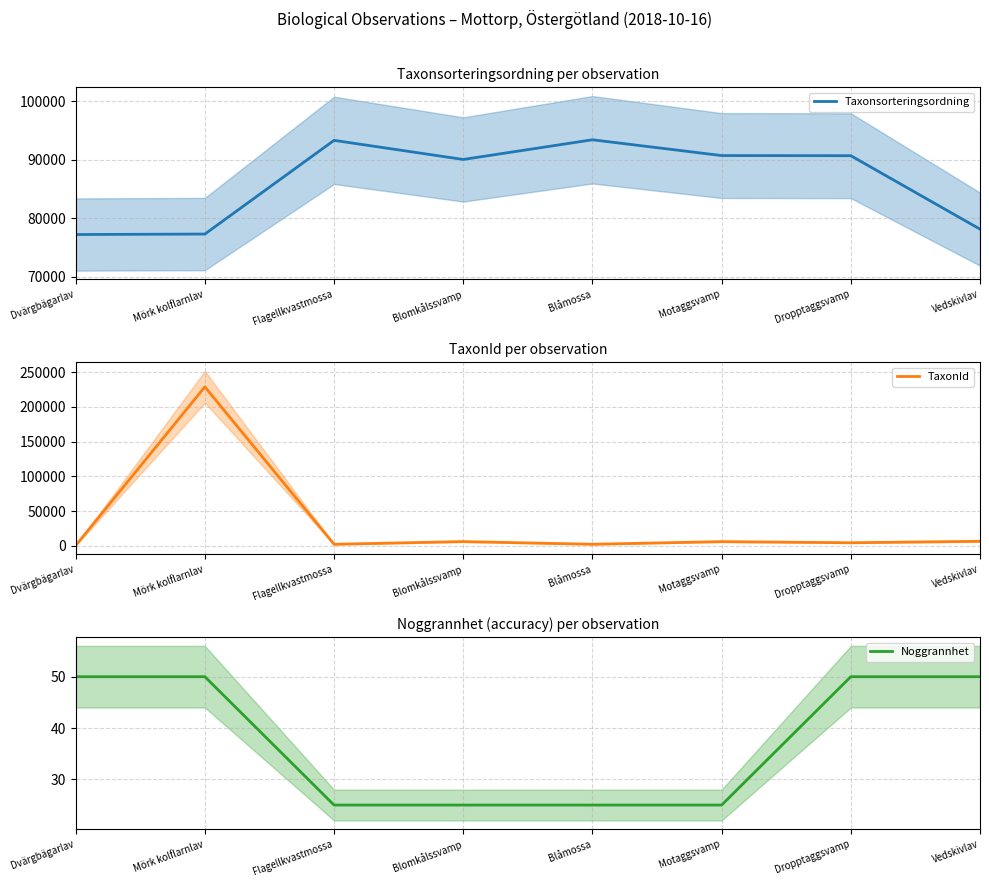

What is the value of the TaxonId point at the 4th from the left?

6031